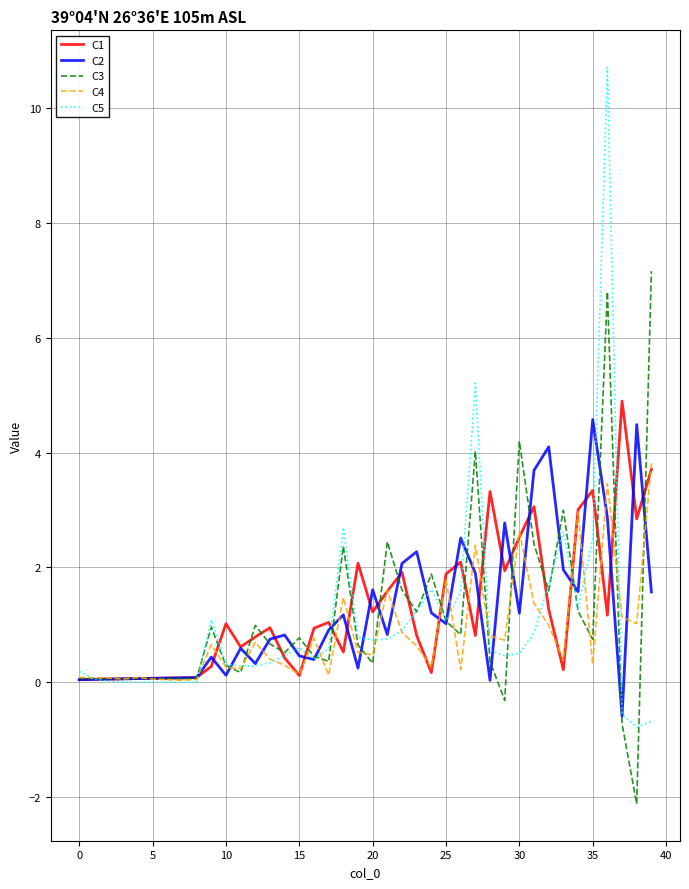

What is the minimum value shown in the chart?

-2.1